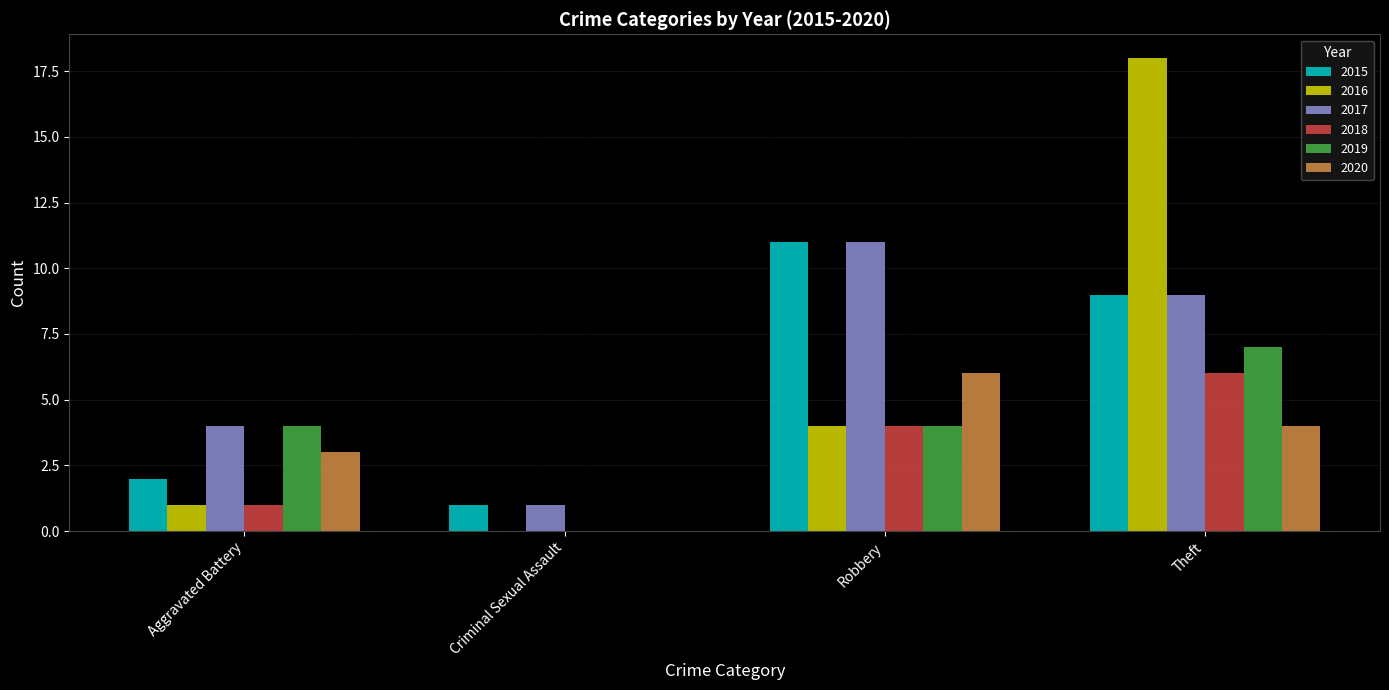

Reading left to right, extract all data points from this chart.

2015: Aggravated Battery=2	Criminal Sexual Assault=1	Robbery=11	Theft=9
2016: Aggravated Battery=1	Criminal Sexual Assault=0	Robbery=4	Theft=18
2017: Aggravated Battery=4	Criminal Sexual Assault=1	Robbery=11	Theft=9
2018: Aggravated Battery=1	Criminal Sexual Assault=0	Robbery=4	Theft=6
2019: Aggravated Battery=4	Criminal Sexual Assault=0	Robbery=4	Theft=7
2020: Aggravated Battery=3	Criminal Sexual Assault=0	Robbery=6	Theft=4